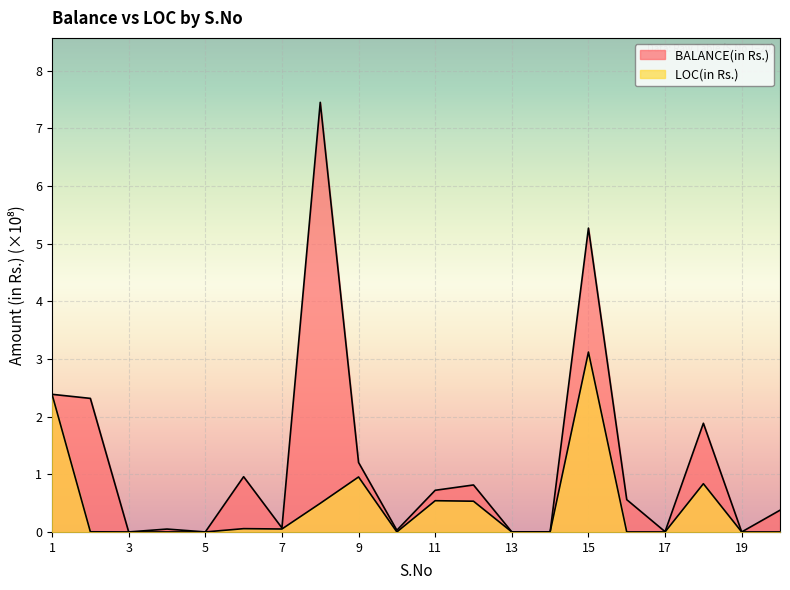

The value of BALANCE(in Rs.) at 15 is 9.3. True or false?

False